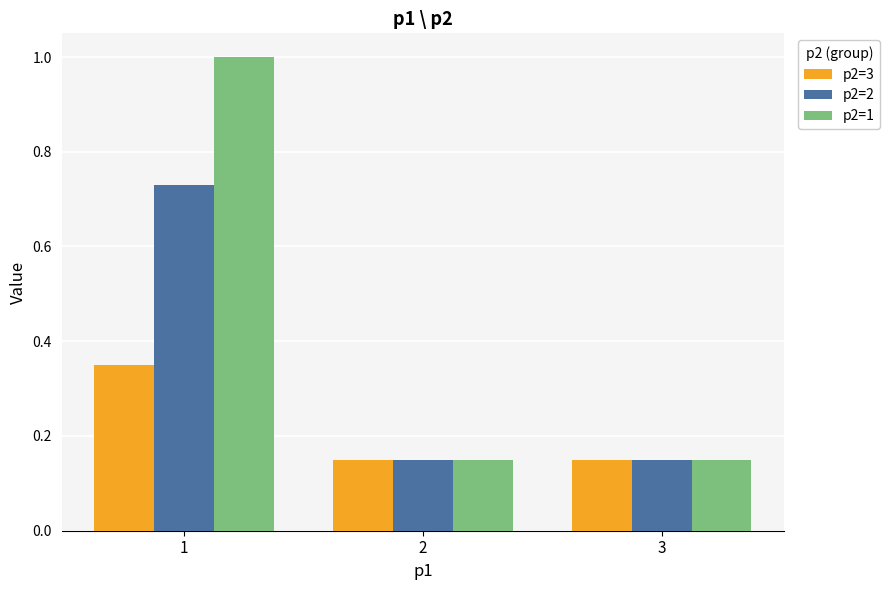

At which category is the sum across all series the highest?

1